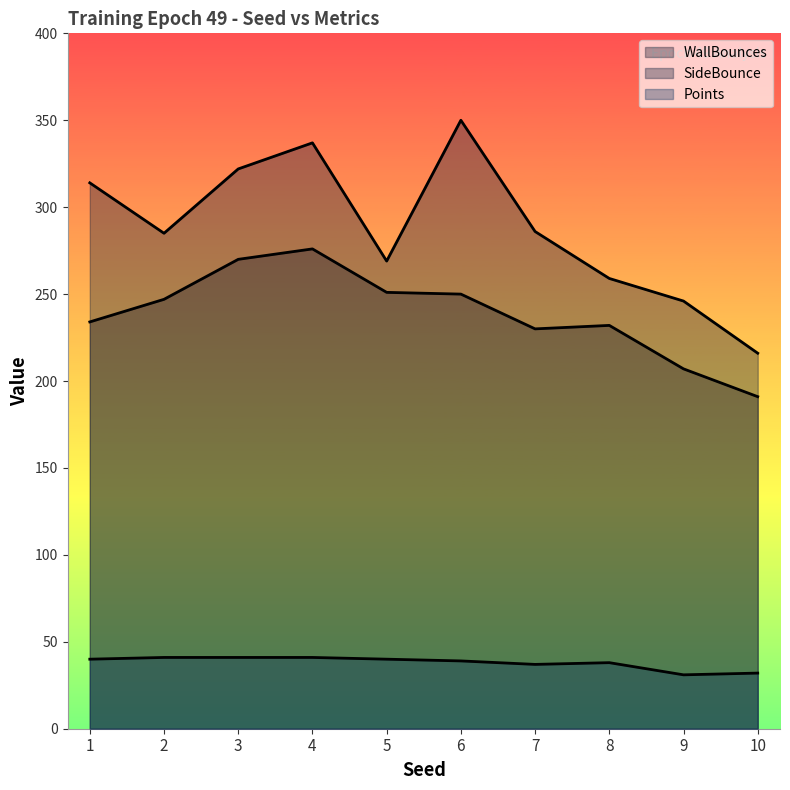

How many lines are shown in the chart?

3